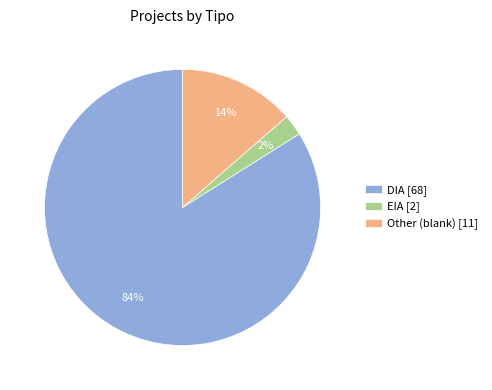

Count the number of slices in the pie.

3